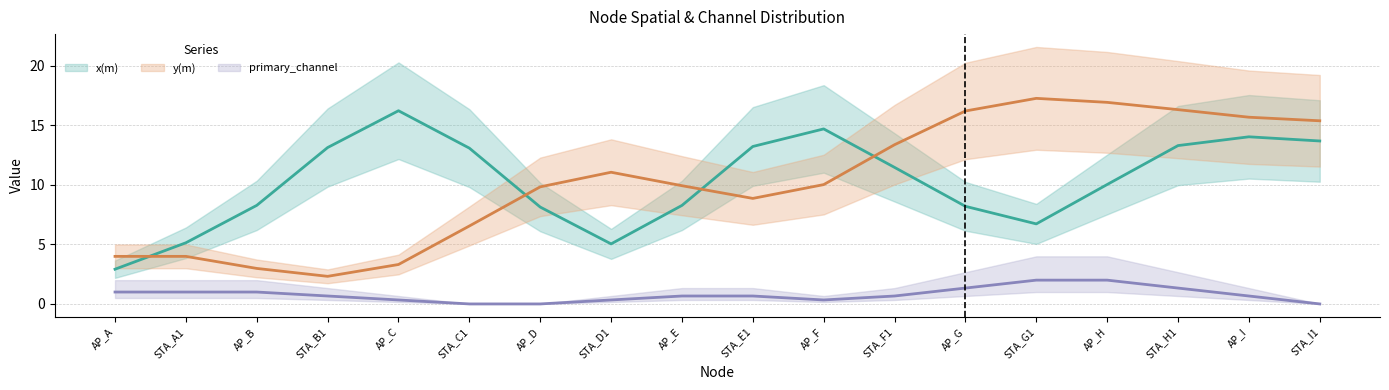

Which has a higher value, STA_D1 or AP_E?

AP_E